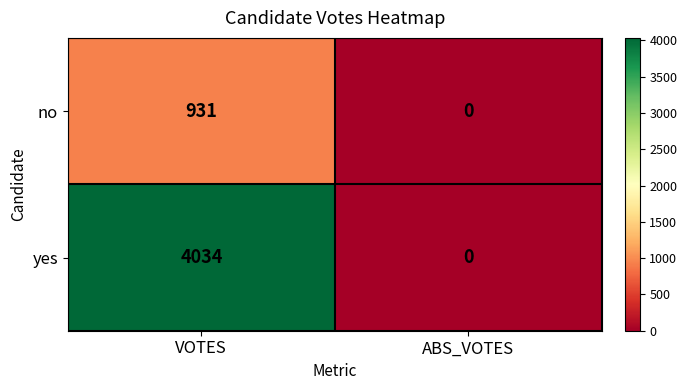

At which label is no closest to 465?

ABS_VOTES